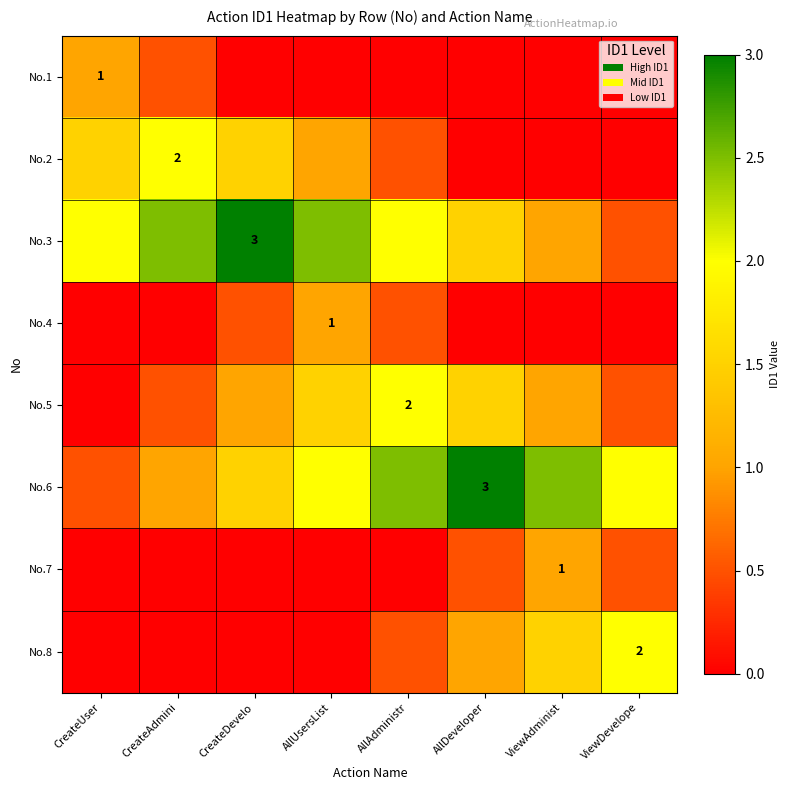

Between AllUsersList and CreateAdmini, which is larger?

CreateAdmini